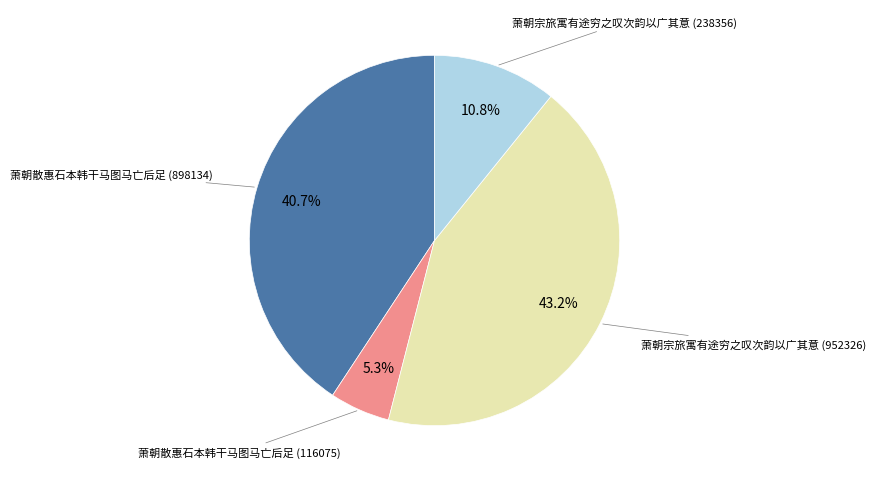

Is there any slice that represents more than half of the pie?

No